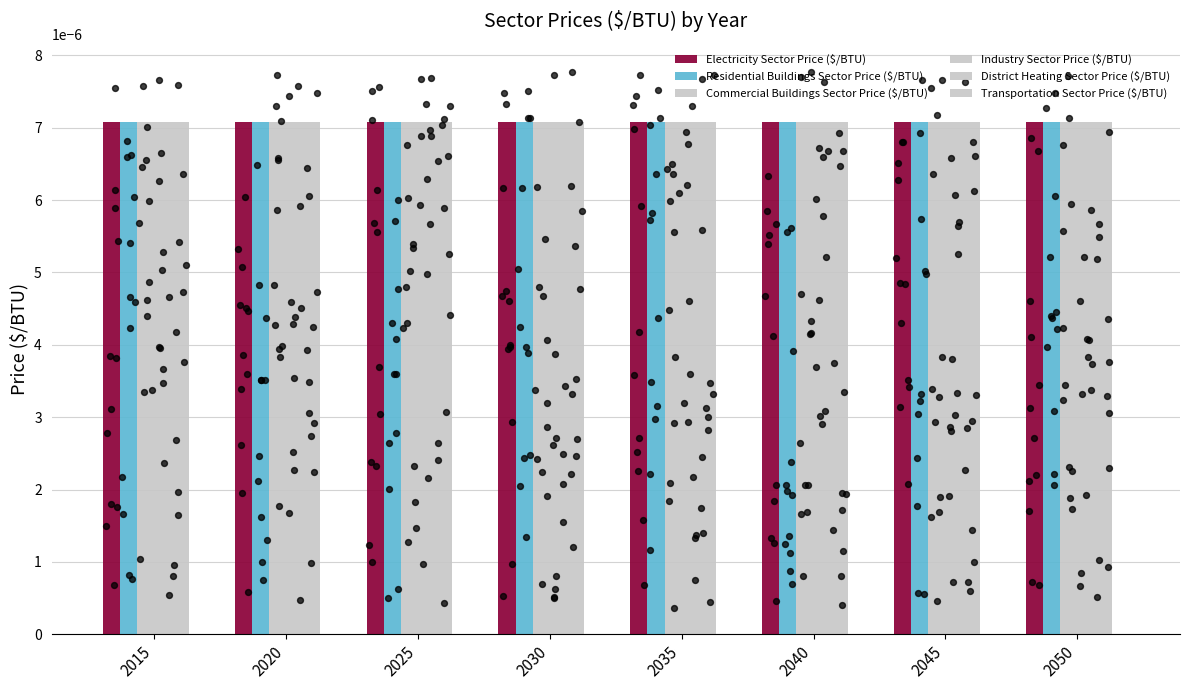

Is the value of Industry Sector Price ($/BTU) at 2030 greater than the value of Commercial Buildings Sector Price ($/BTU) at 2030?

No